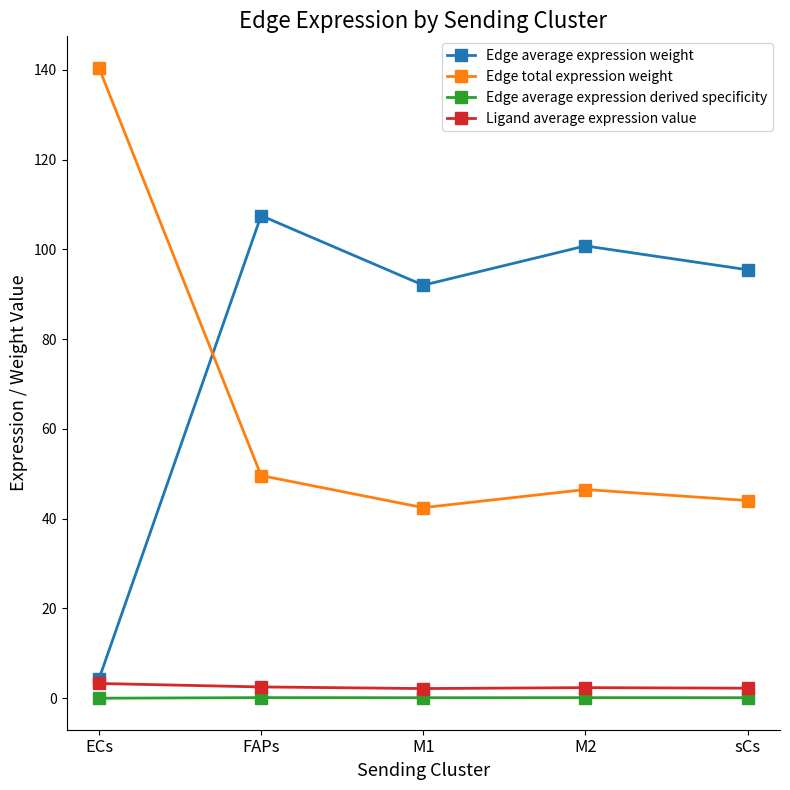

True or false: Ligand average expression value and Edge total expression weight intersect in this chart.

False